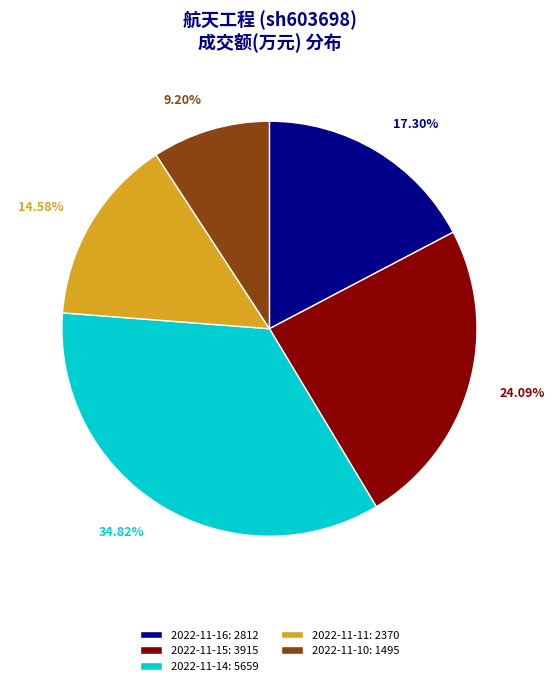

Is the sum of 2022-11-14: 5659 and 2022-11-15: 3915 greater than half?

Yes